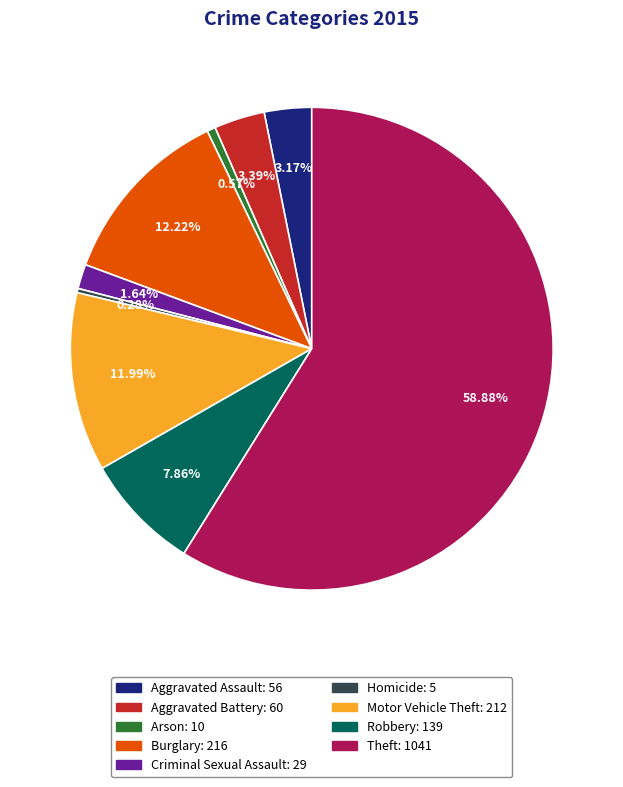

True or false: Criminal Sexual Assault accounts for 2% of the total.

True